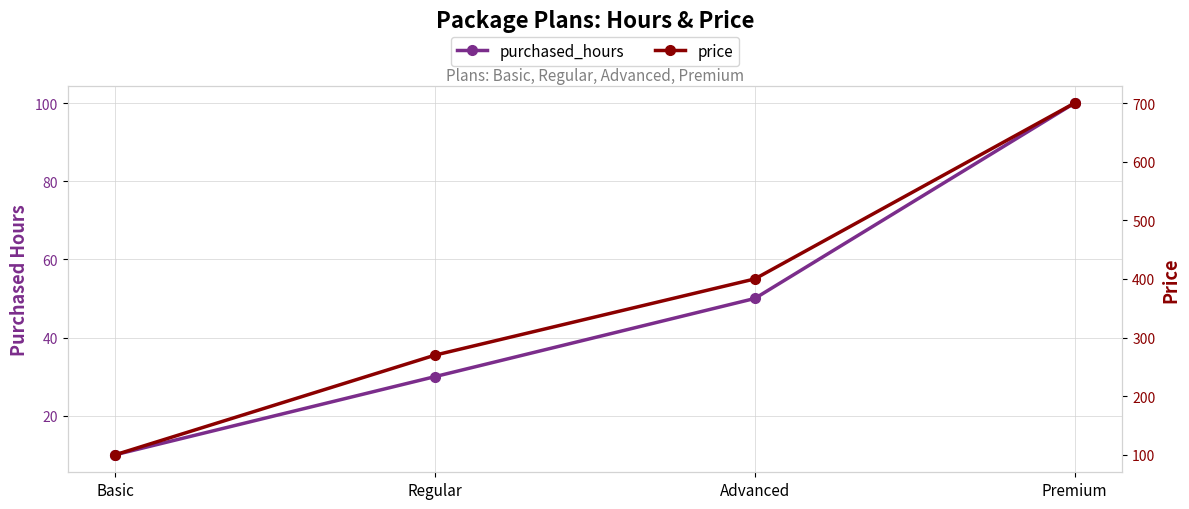

What is the sum of the price values at Advanced and Basic?

500